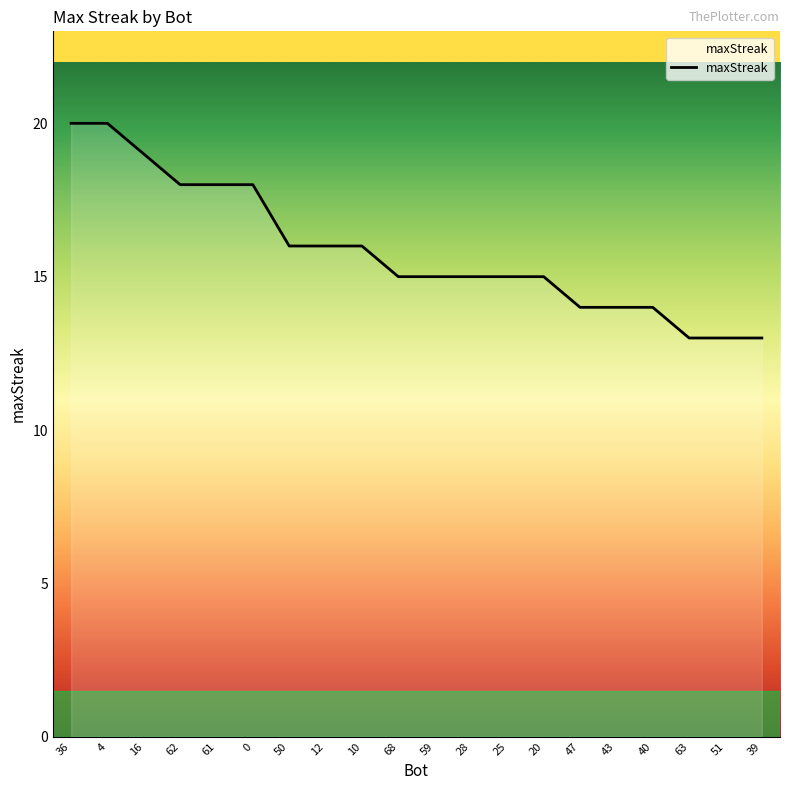

What is the minimum value shown in the chart?

13